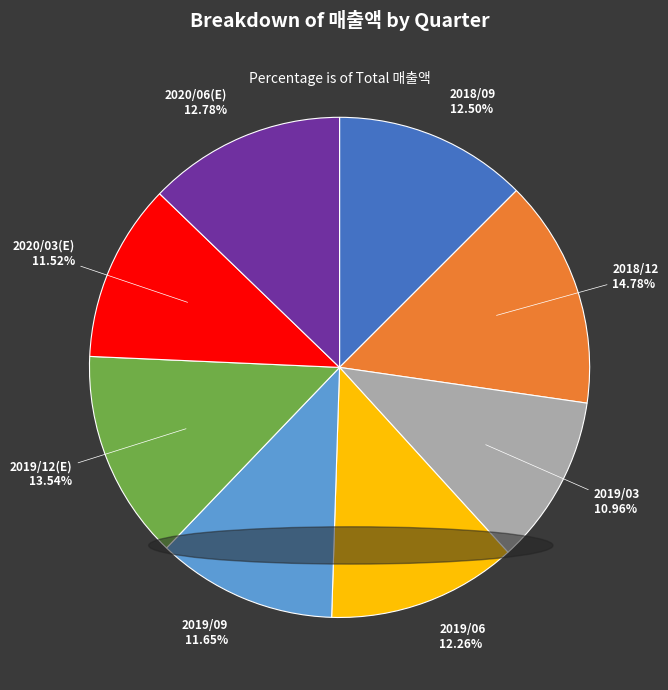

To the nearest percent, what is the combined percentage of 2019/09 and 2018/09?

24%